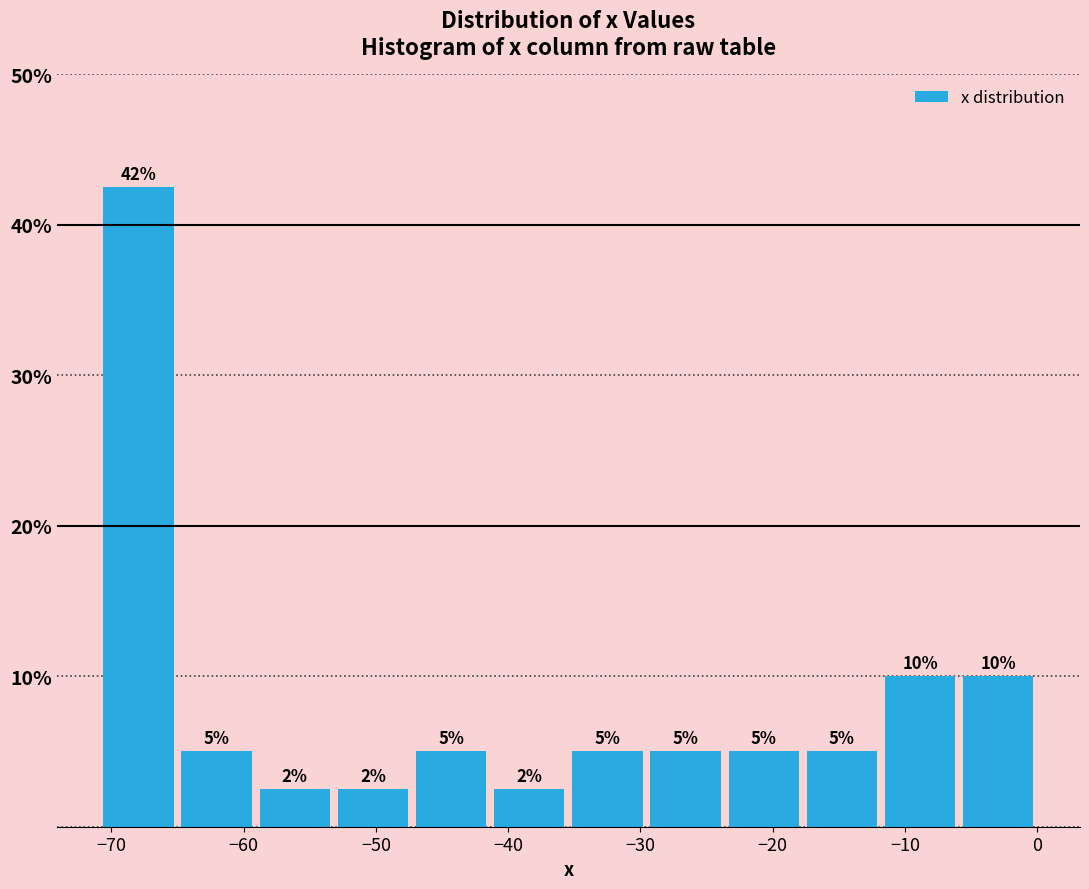

Which range on the x-axis has the tallest bar?

-71 to -65